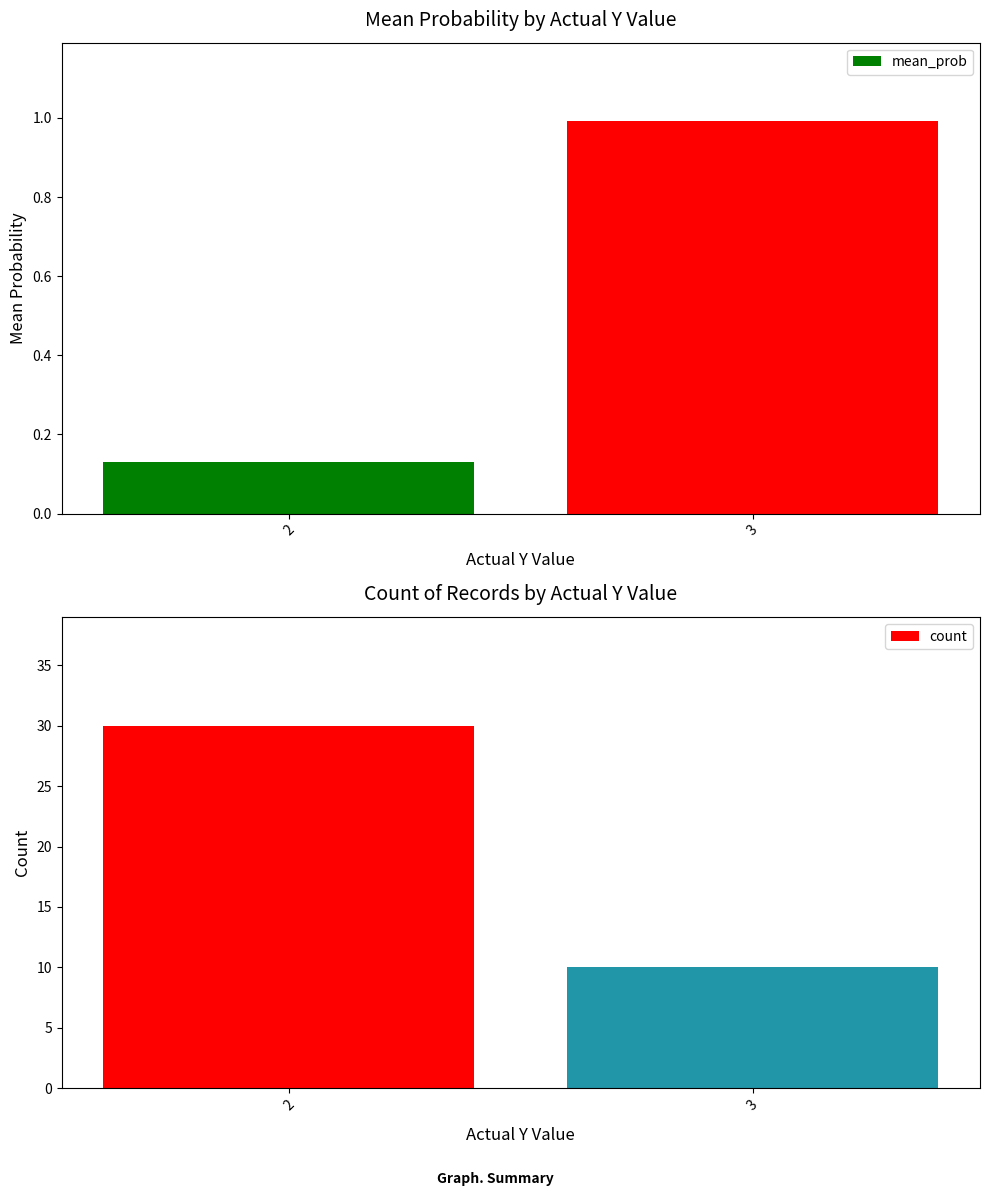

Is the value of mean_prob at 2 greater than the value of count at 3?

No